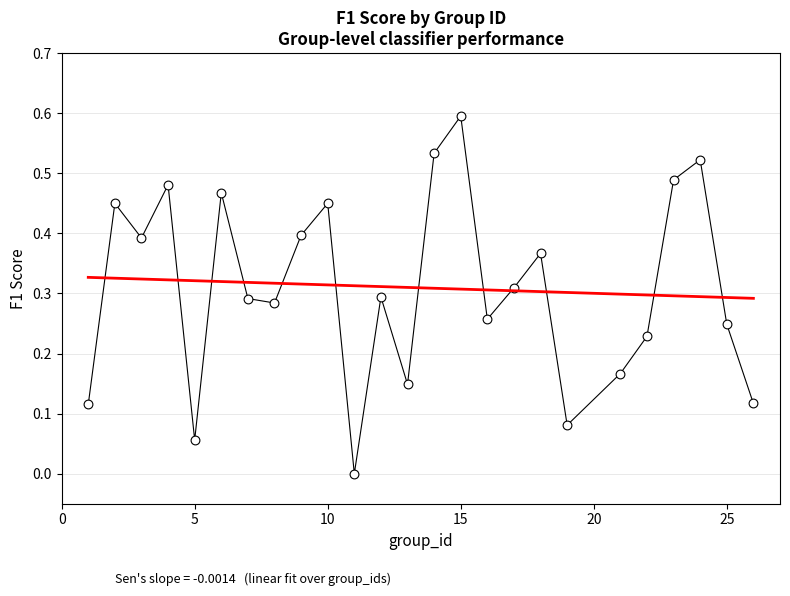

What is the range of X values (max minus min)?

25.0